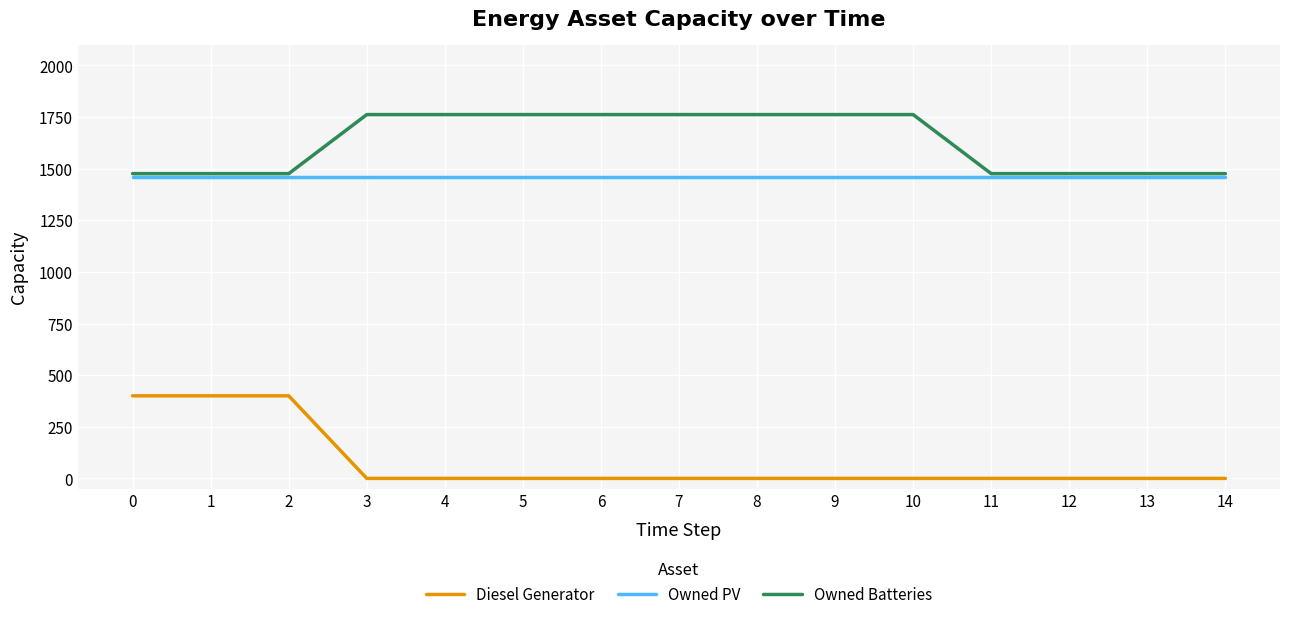

List the series in order of their peak value, highest first.

Owned Batteries, Owned PV, Diesel Generator